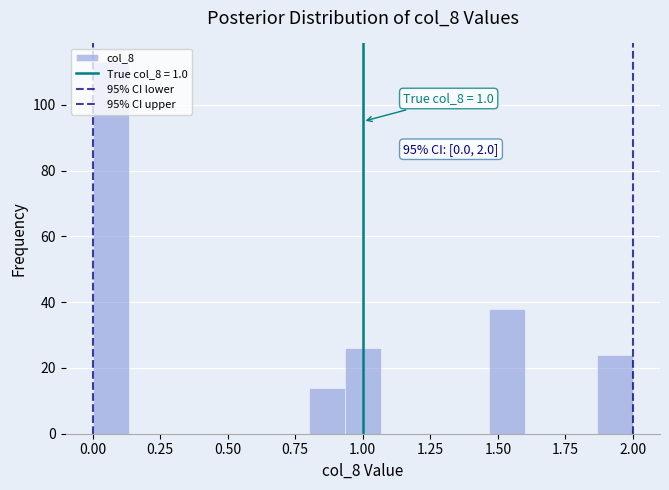

Read against the x-axis, roughly where is the centre of the tallest bar?

0.05